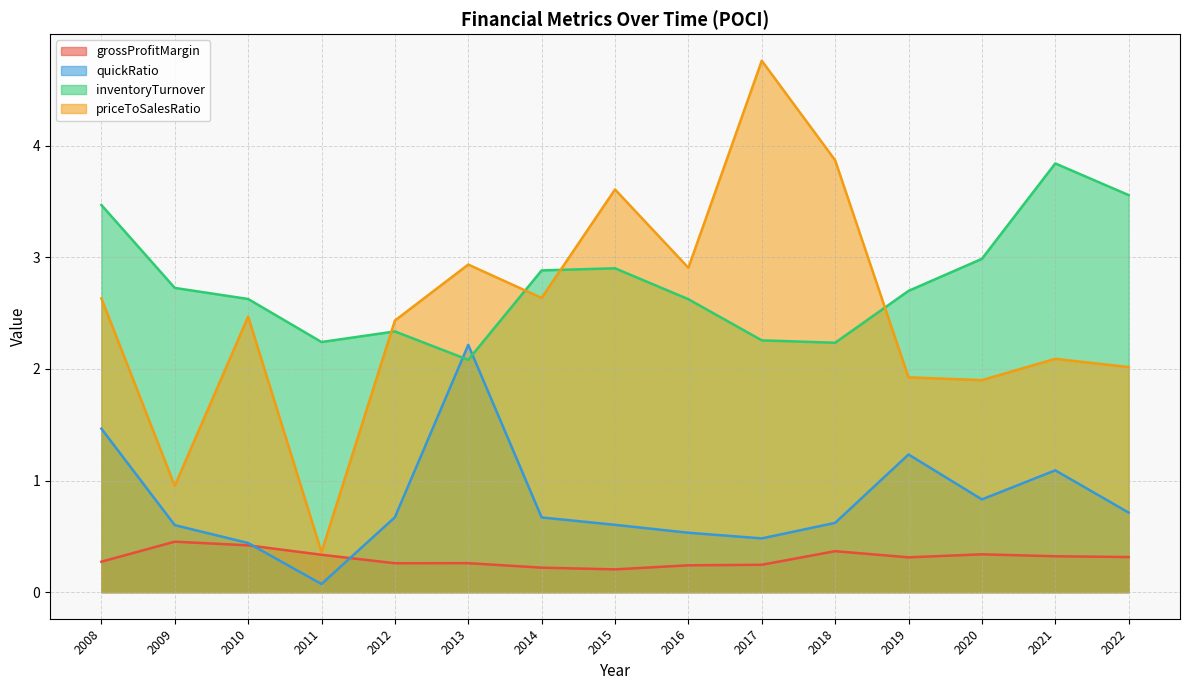

Which category has the lowest value across all series?

2011